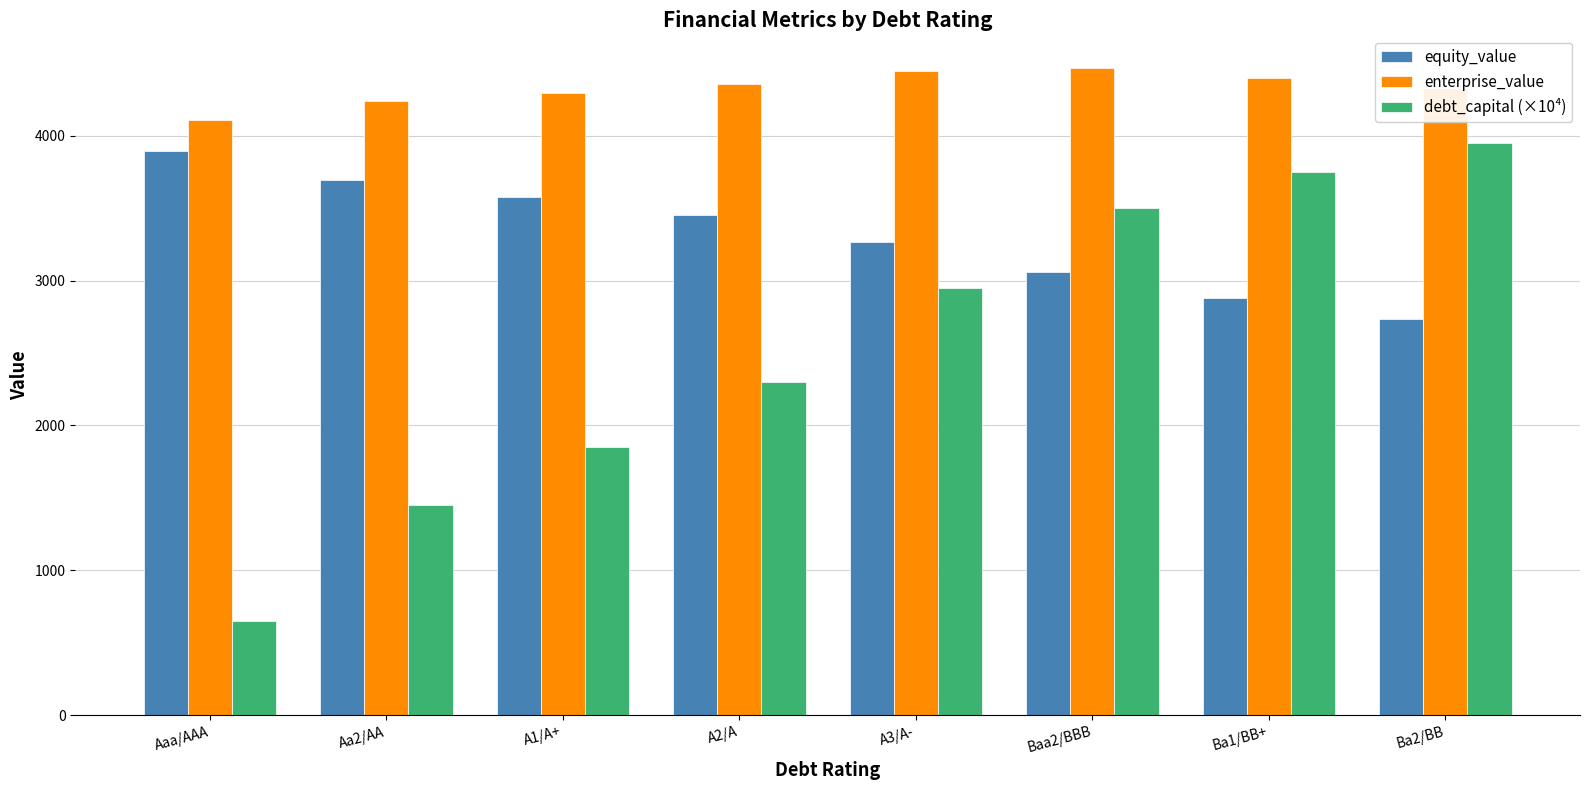

Which series has the widest spread of values?

debt_capital (×10⁴)